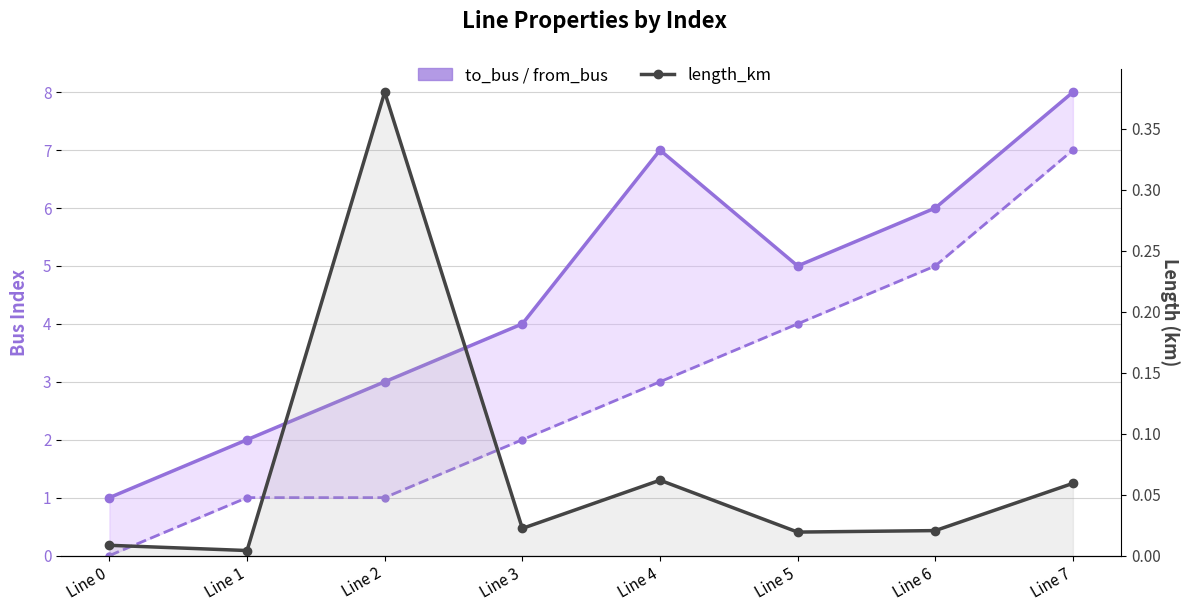

Which category has the highest value in the from_bus (lower) series?

Line 7